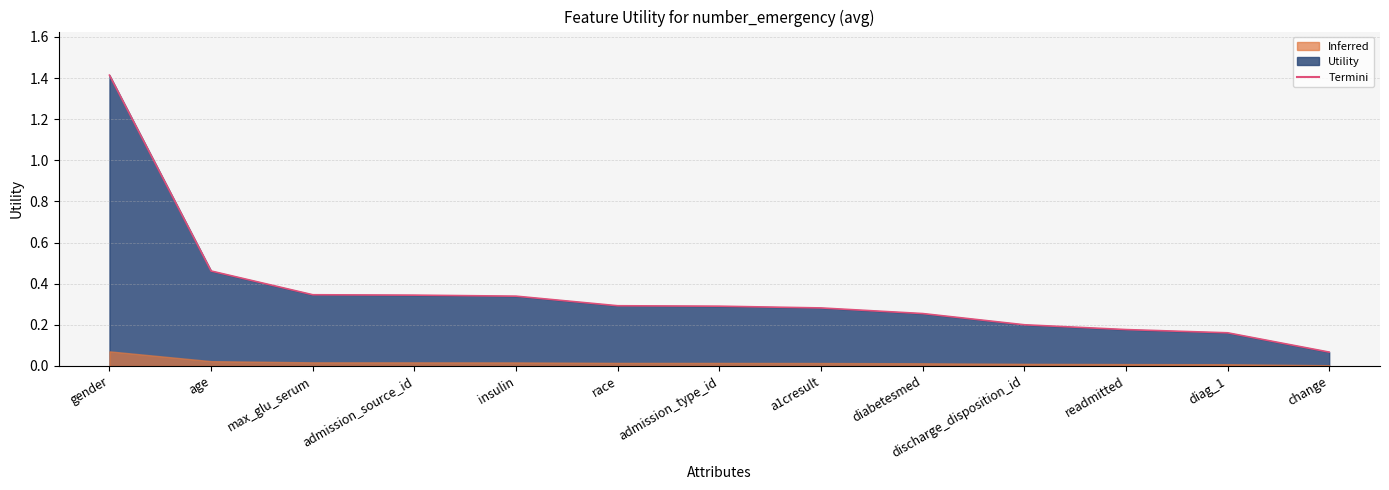

Reading left to right, extract all data points from this chart.

1.4	0.5	0.3	0.3	0.3	0.3	0.3	0.3	0.3	0.2	0.2	0.2	0.1